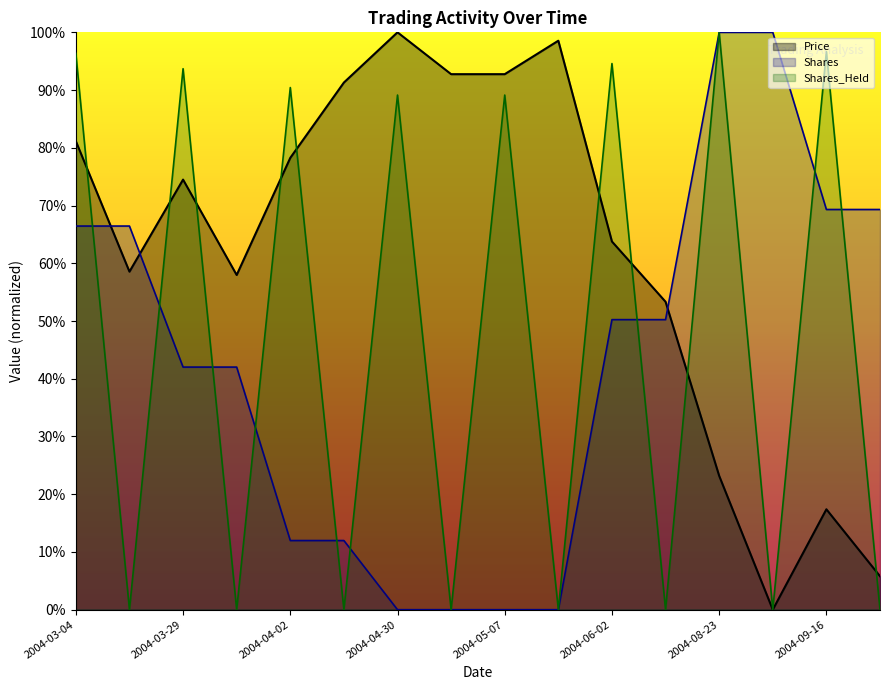

In Price, how many points are lower than both neighbors (excluding endpoints)?

3